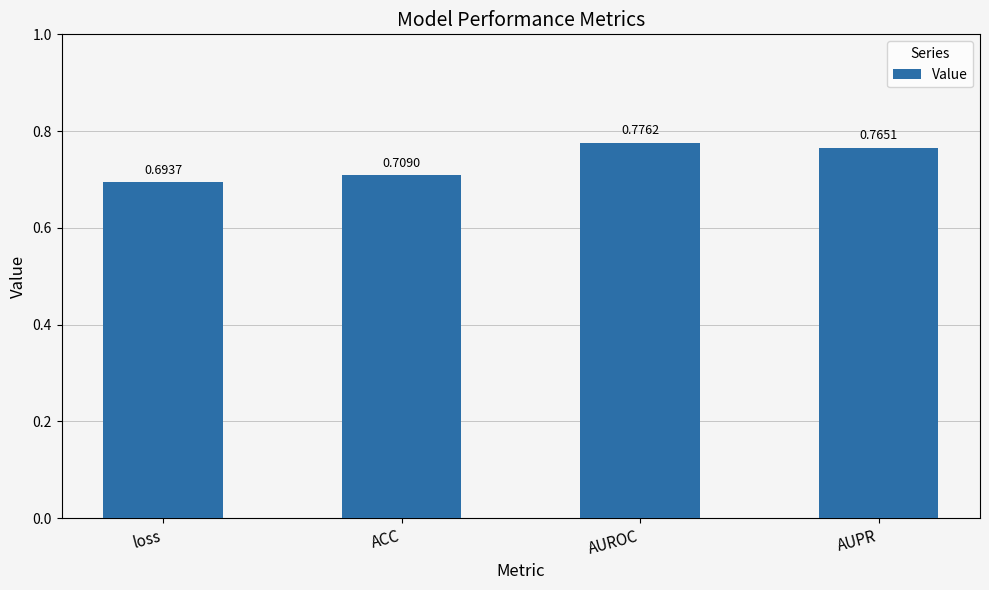

How many values are between 0 and 1?

4